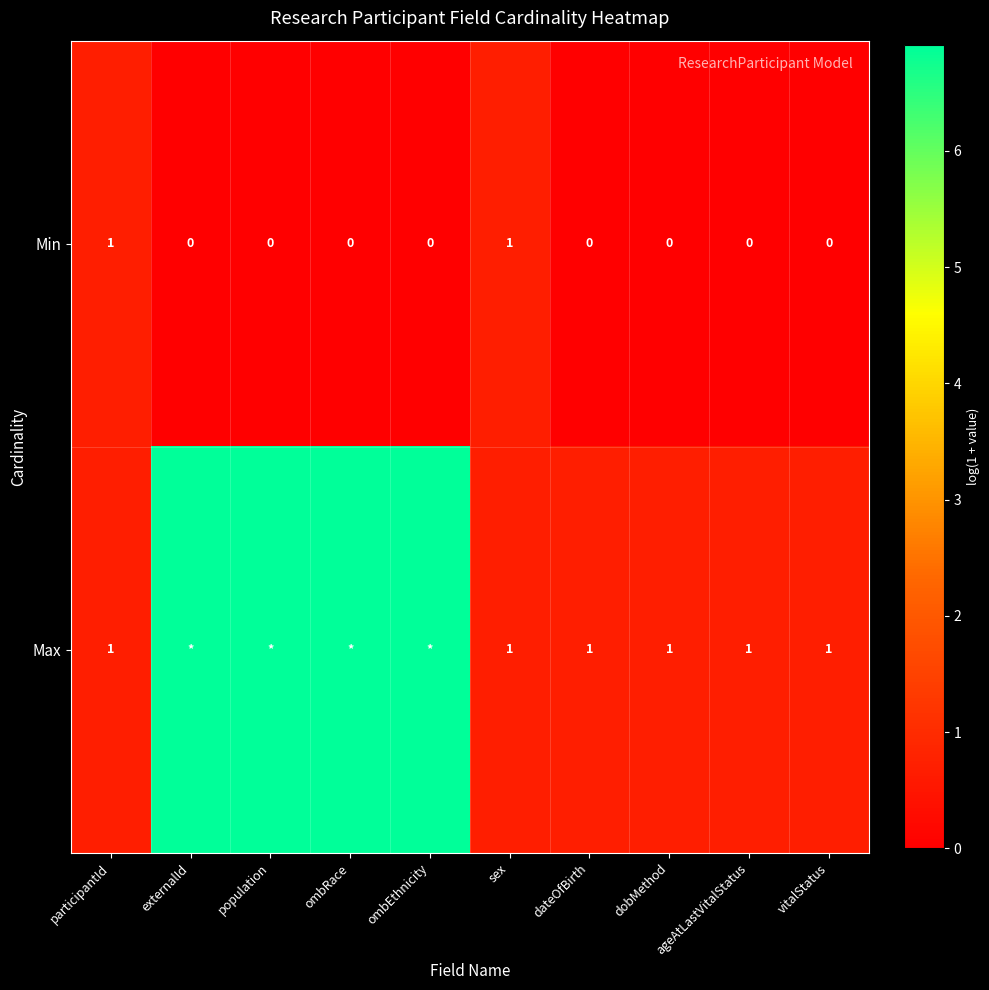

Is the value of Min at ombRace greater than the value of Max at dobMethod?

No